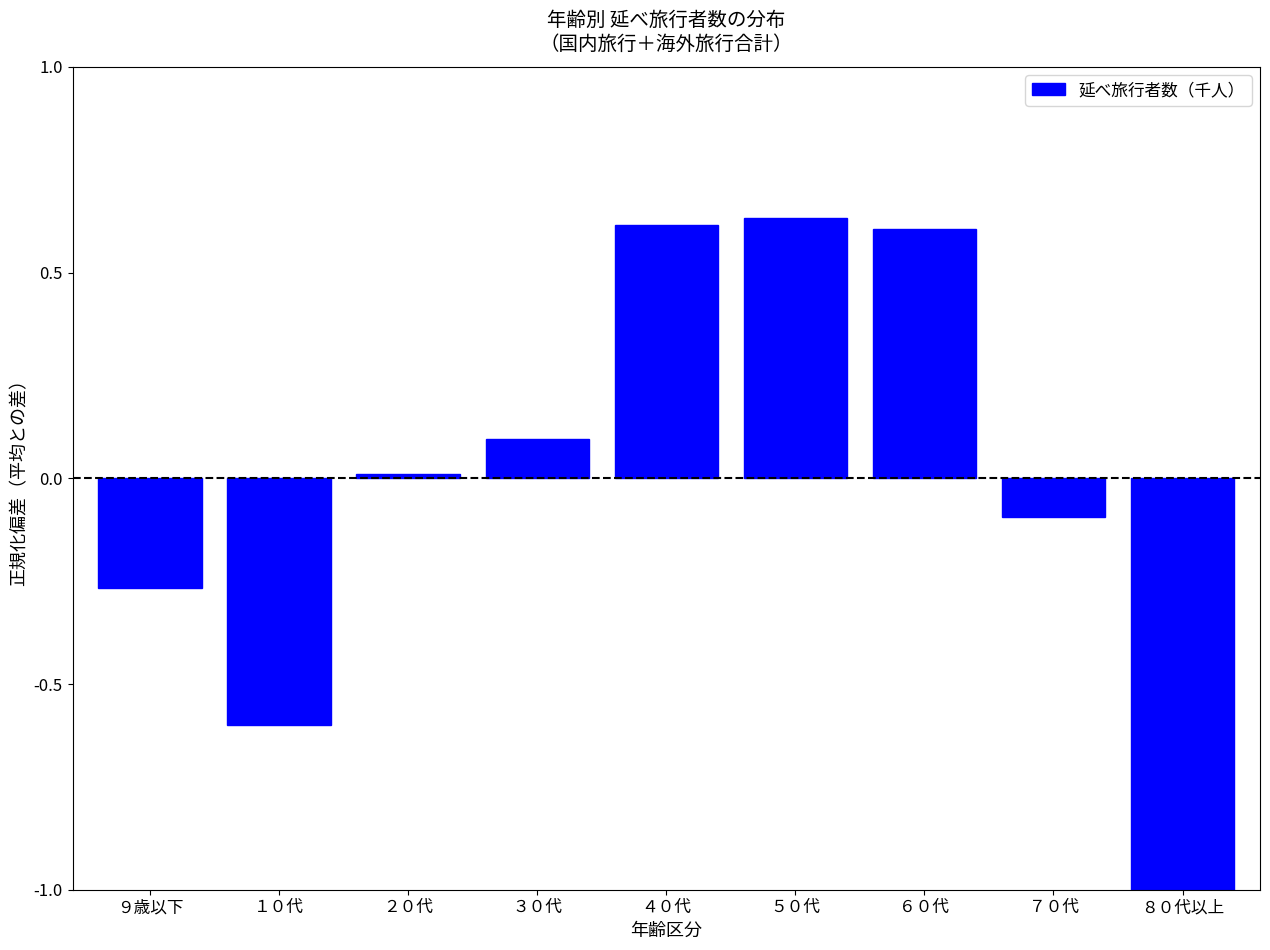

Which category has the lowest value across all series?

８０代以上